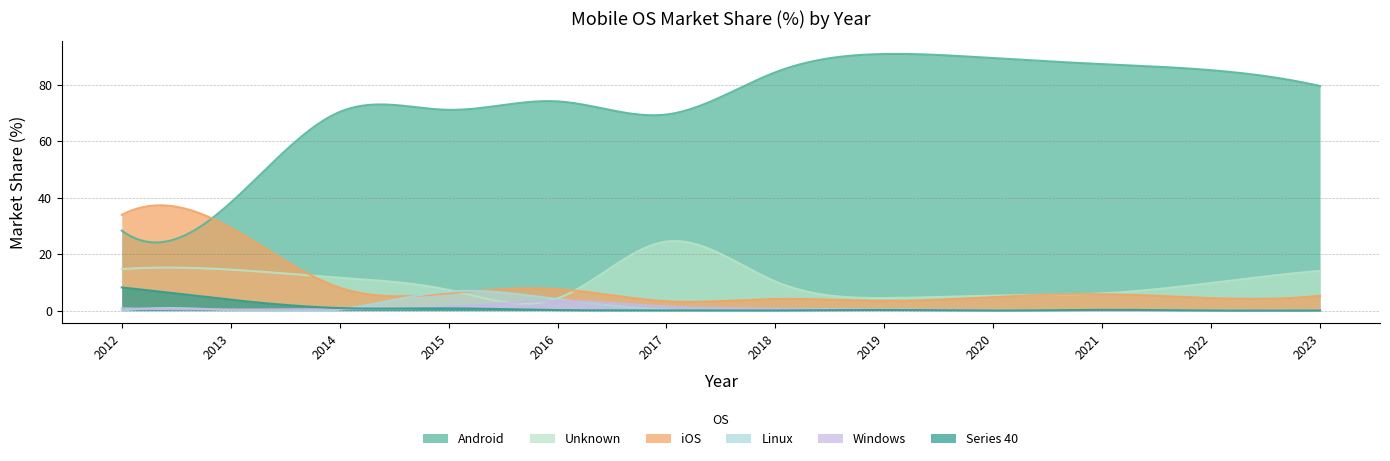

Reading left to right, what are all the values shown in this chart?

Android: 28.4	38.2	70.4	71.1	74.1	69.5	84.4	90.9	89.4	87.3	85.2	79.5
Unknown: 14.7	14.5	11.6	7.3	4.3	24.4	10.3	4.5	5.3	6.1	9.8	14.1
iOS: 33.9	29.3	8.1	6.1	7.6	3.3	4.1	3.5	4.8	5.8	4.4	5.3
Linux: 0.0	0.1	0.4	6.8	4.0	0.4	0.2	0.3	0.1	0.2	0.0	0.0
Windows: 0.8	0.4	0.5	1.3	3.4	1.5	0.7	0.5	0.1	0.0	0.0	0.0
Series 40: 8.2	3.9	0.9	0.8	0.2	0.1	0.1	0.2	0.0	0.3	0.0	0.0